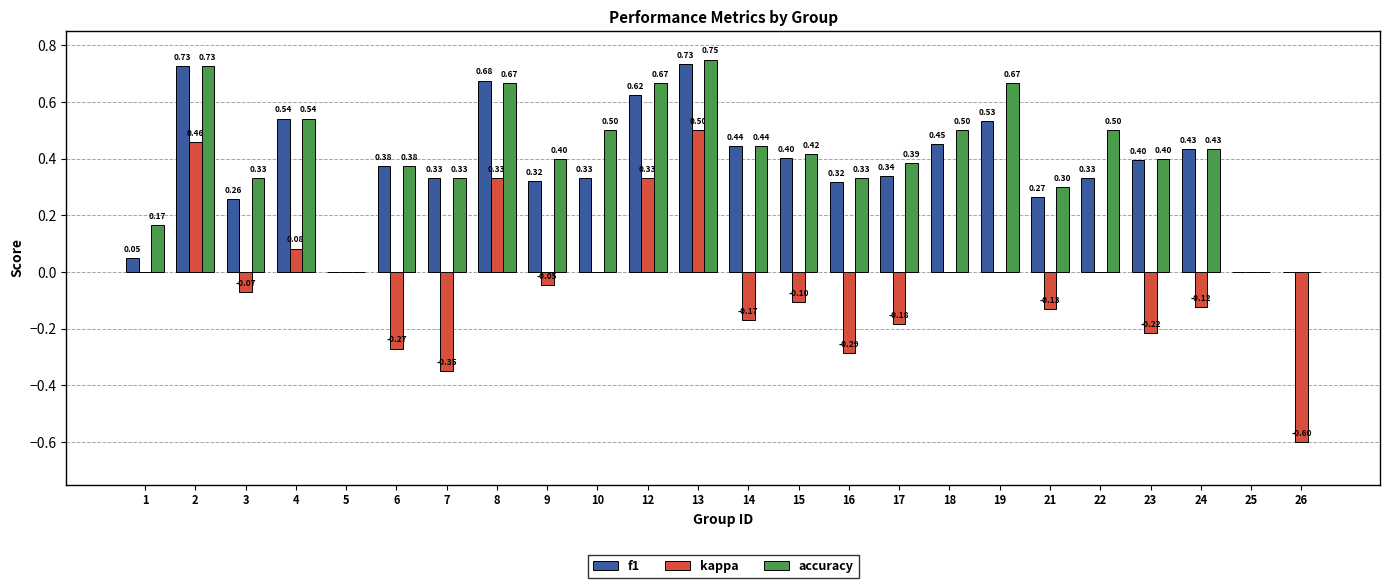

What is the sum of all f1 values?

8.9